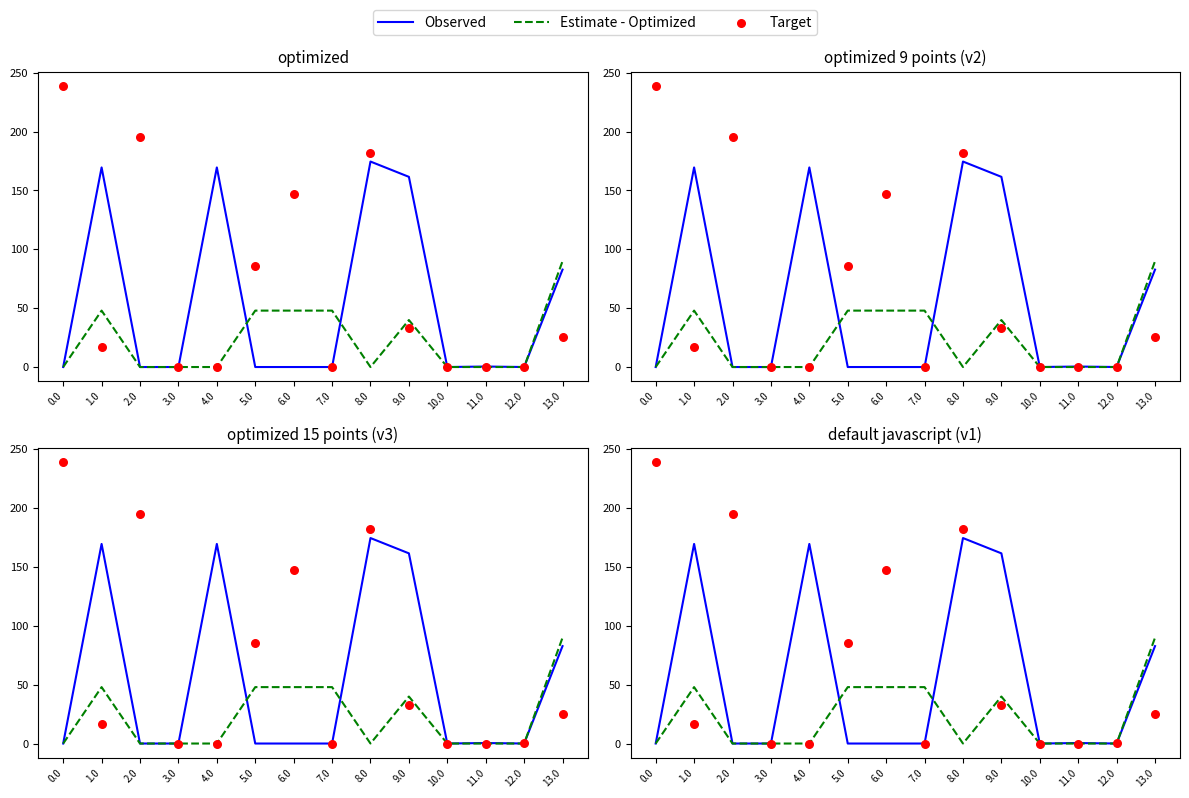

At which category is the sum across all series the highest?

8.0